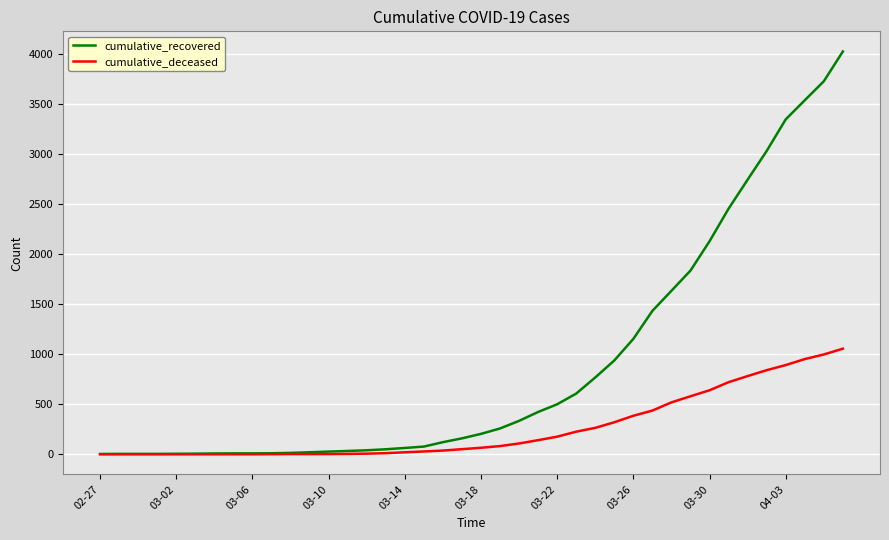

Which series has the largest total across all categories?

cumulative_recovered